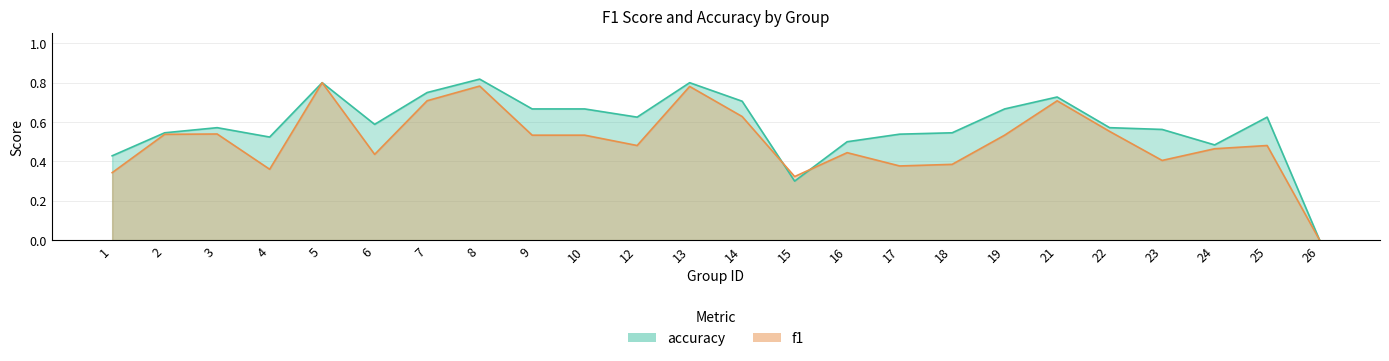

What is the difference between the second highest and minimum values in the f1 series?

0.8